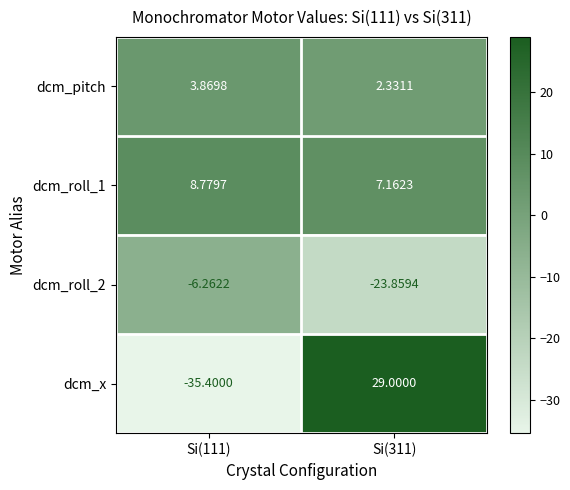

Is the value of dcm_roll_1 at Si(111) greater than the value of dcm_roll_2 at Si(311)?

Yes